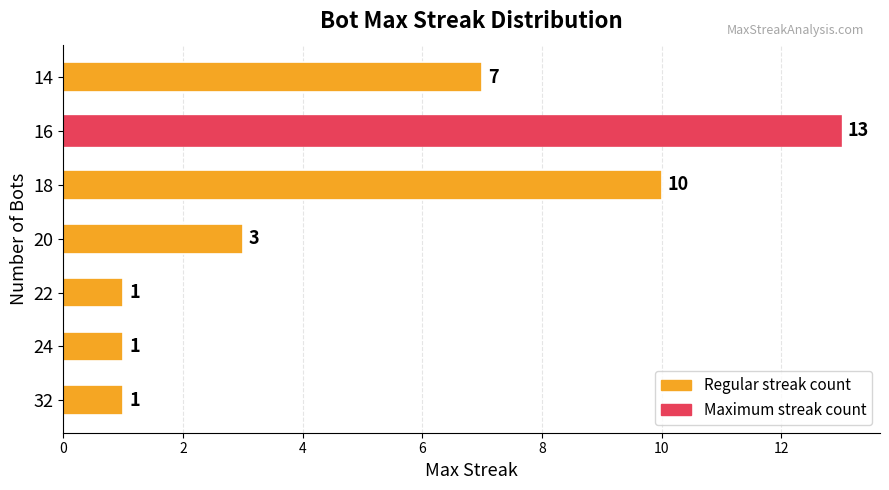

What is the maximum value shown in the chart?

13